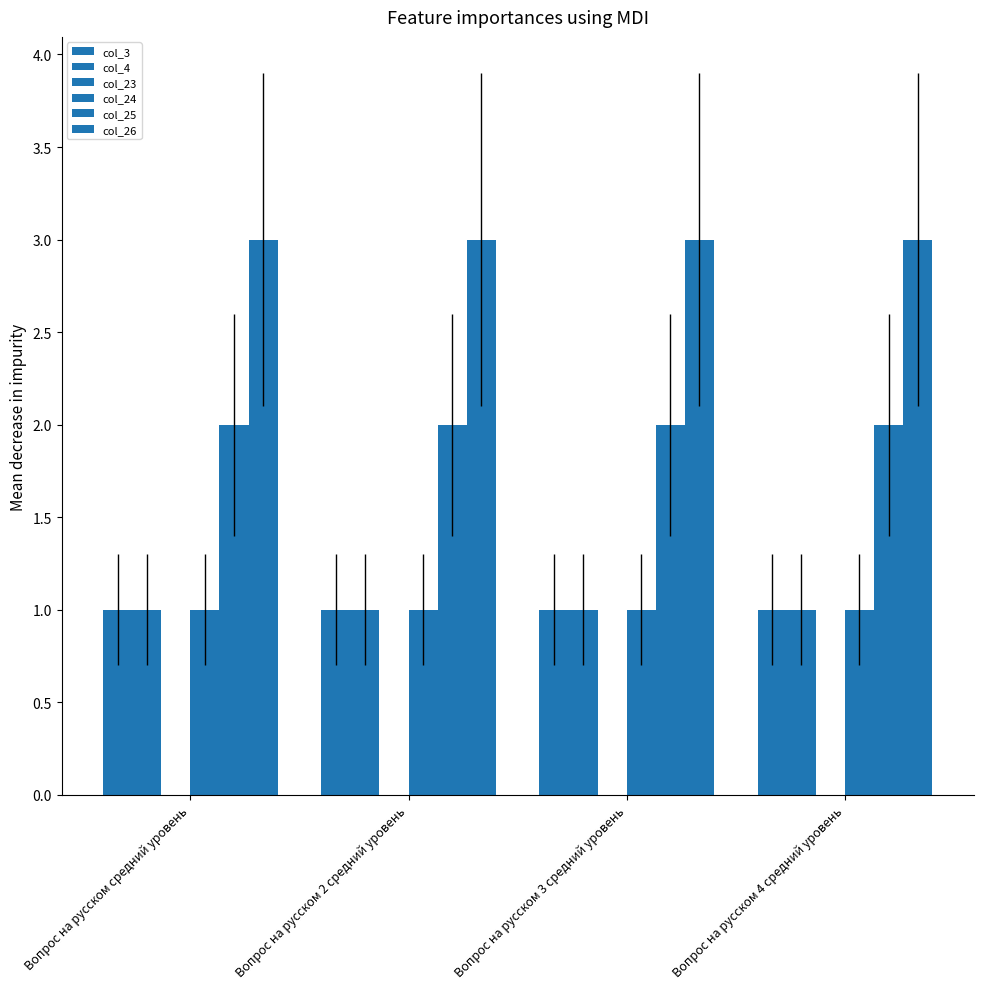

Which has a higher value, Вопрос на русском средний уровень or Вопрос на русском 3 средний уровень?

Вопрос на русском средний уровень